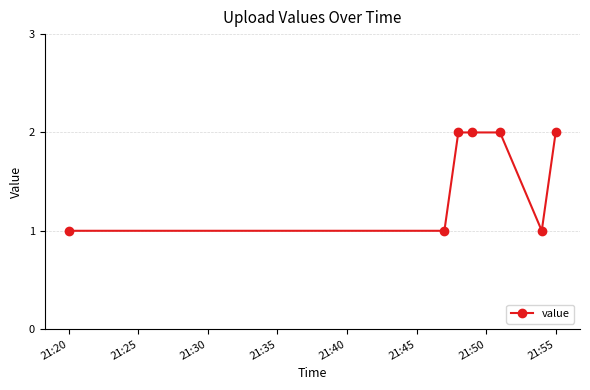

What is the value of the 5th point from the left?

2